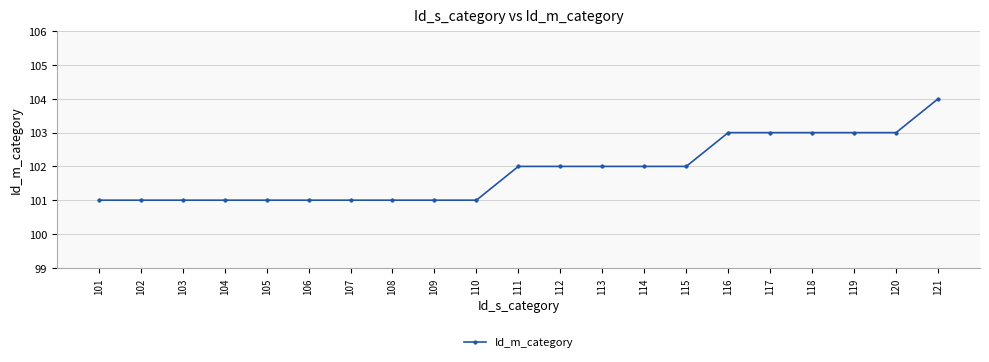

What is the sum of all values?

2139